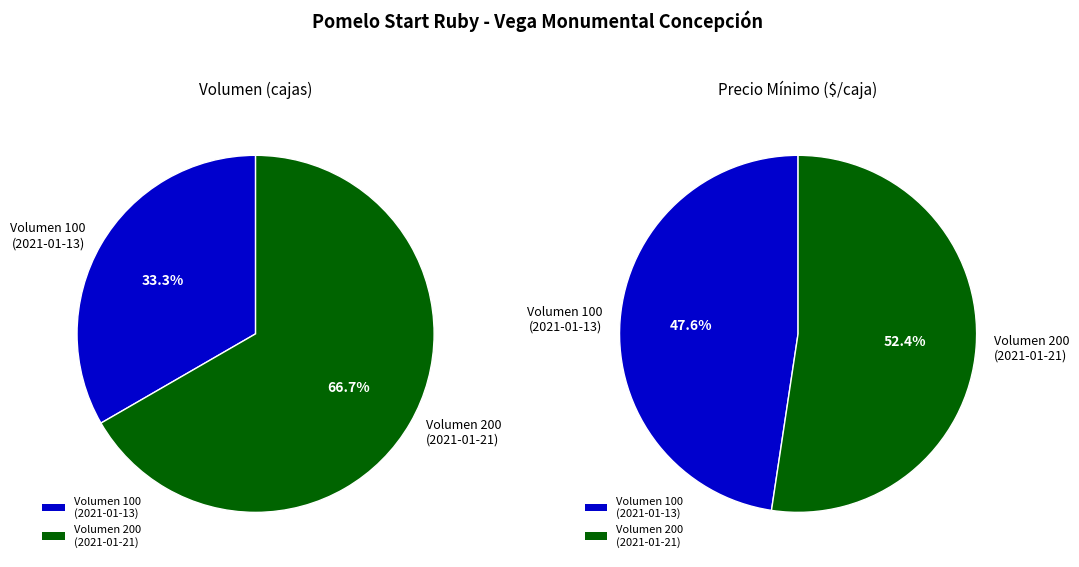

To the nearest percent, what is the difference between the 100 and 200 slice percentages?

33%